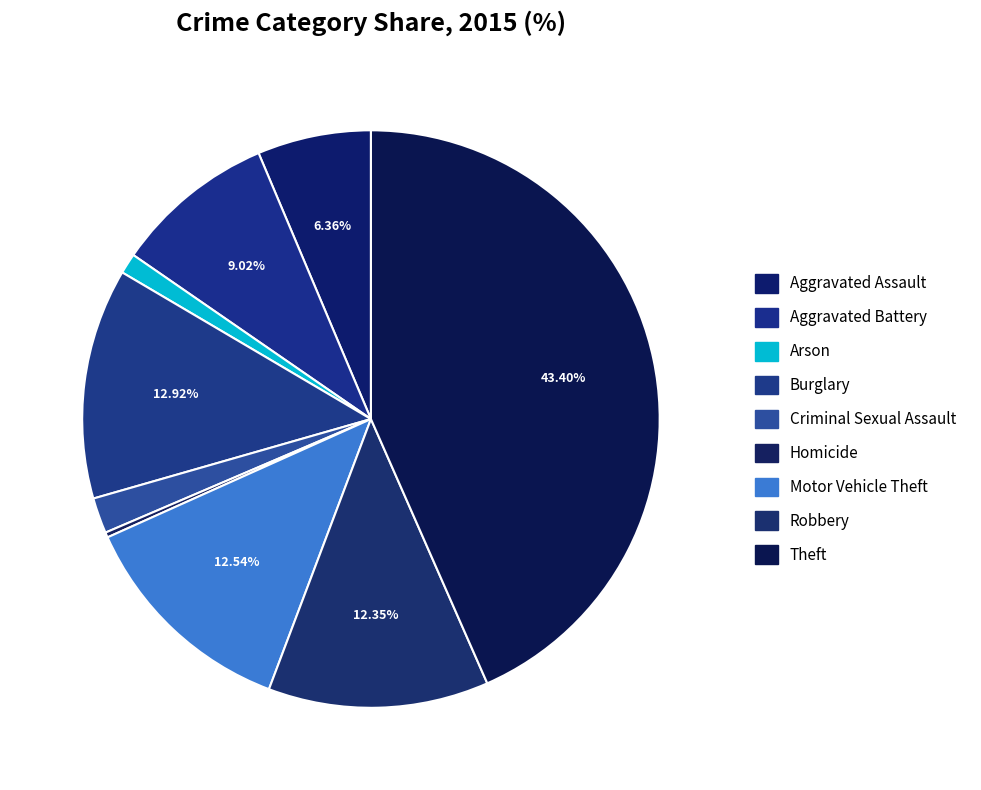

How much of the chart is everything except Homicide?

99.7%